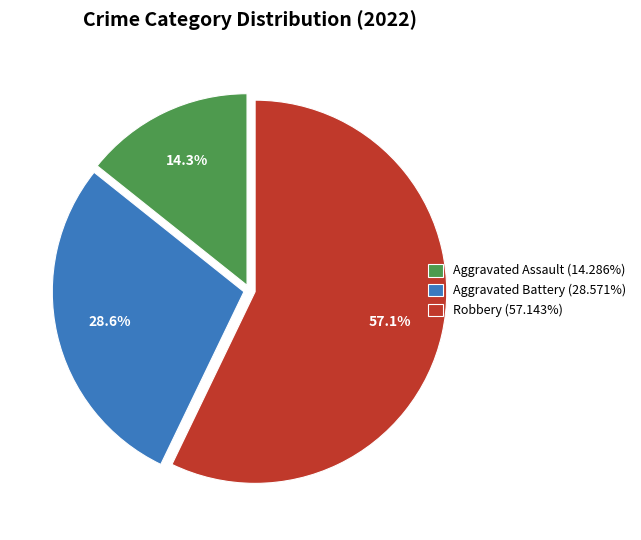

True or false: Aggravated Battery accounts for 40% of the total.

False